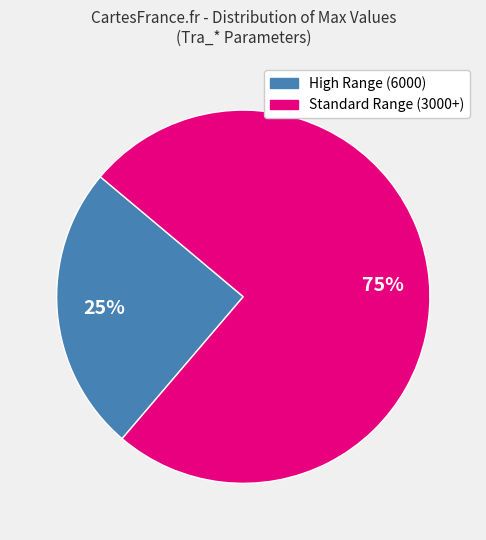

How many slices are in this pie chart?

2